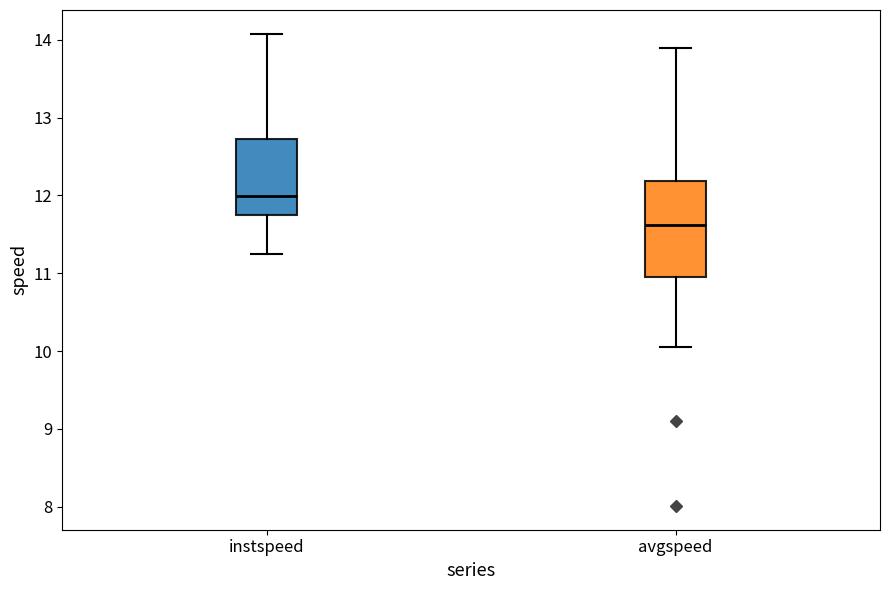

Which box's median line is the highest?

instspeed